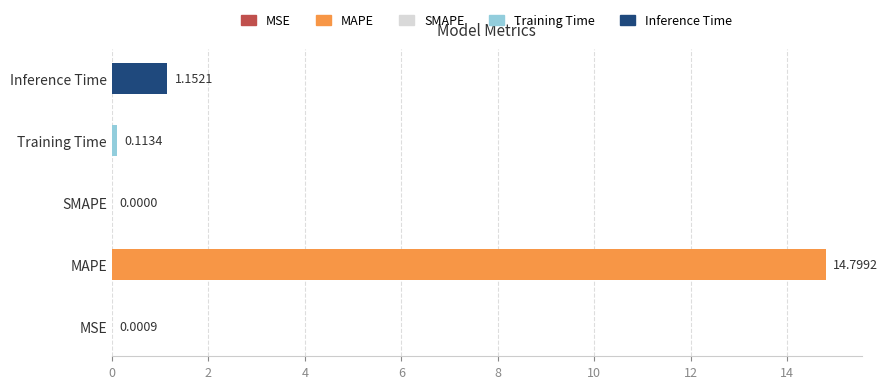

What is the sum of the values at MSE and MAPE?

14.8